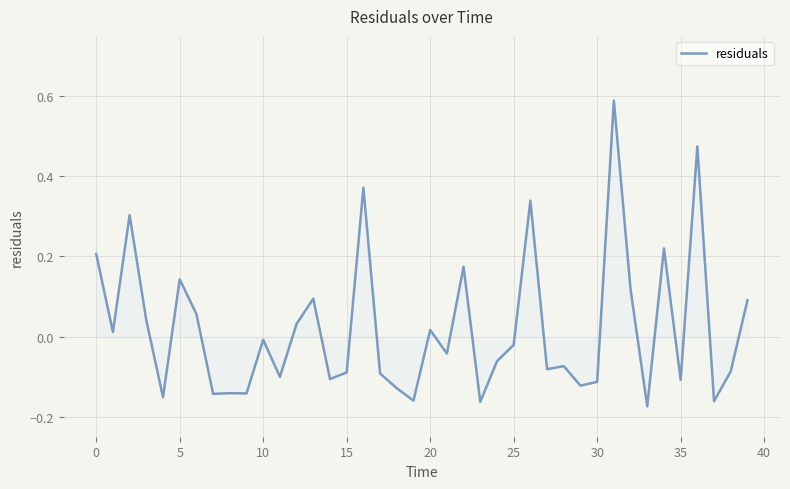

What is the difference between the maximum and minimum values?

0.8